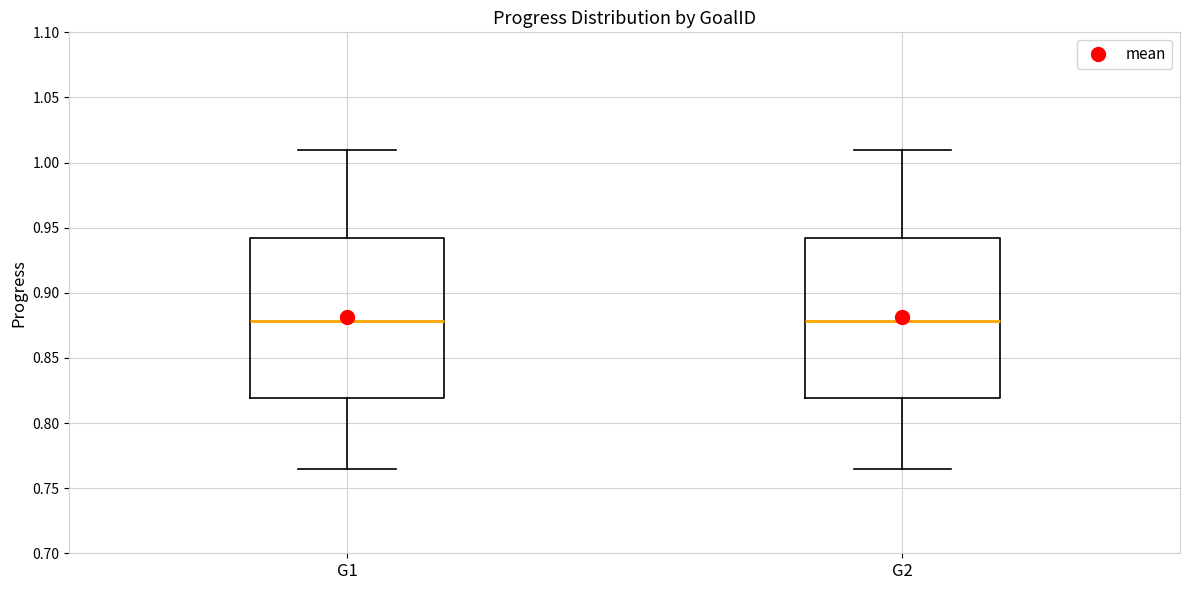

Reading left to right, transcribe this box plot: for each box, give where its median line is, the range the box spans, and where its two whiskers end, as read against the y-axis. The values are not printed on the chart, so give them approximately, as read against the axis.

G1: median 0.880, box 0.820 to 0.940, whiskers 0.765 to 1.010
G2: median 0.880, box 0.820 to 0.940, whiskers 0.765 to 1.010